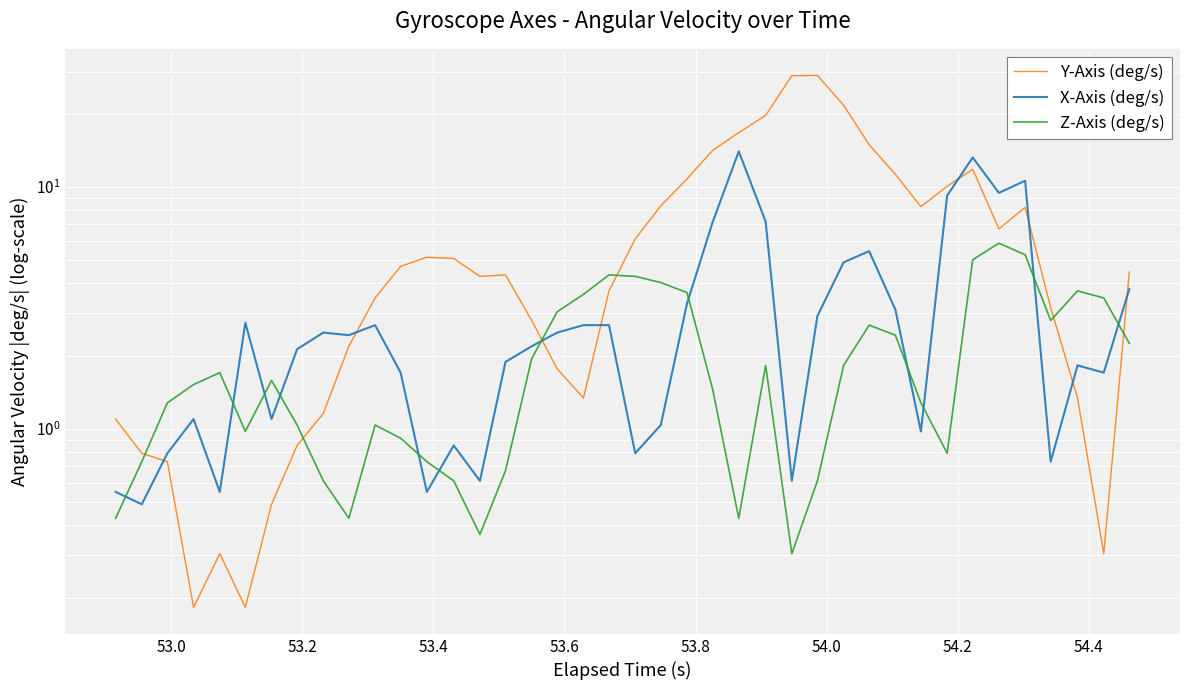

True or false: X-Axis (deg/s) has more than 2 points higher than both neighbors.

True